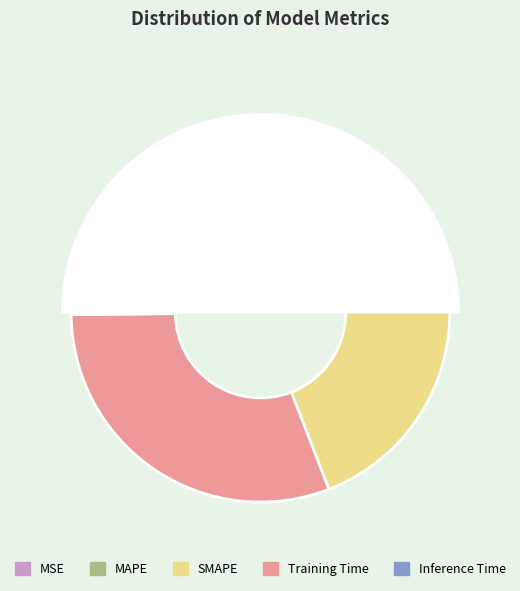

To the nearest percent, what is the difference between the MSE and Training Time slice percentages?

28%